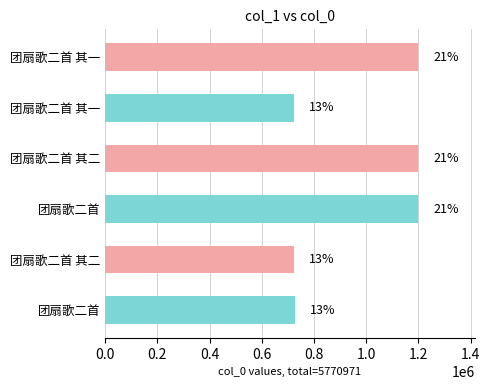

What is the sum of all values?

5770971